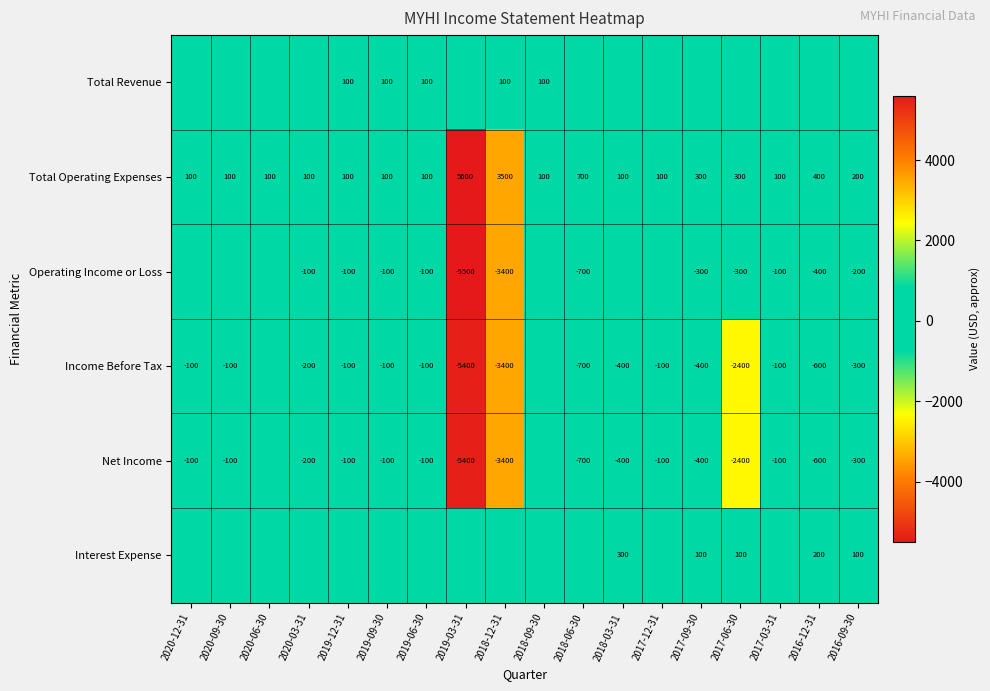

What is the spread (max minus min) of values at 2019-09-30?

200